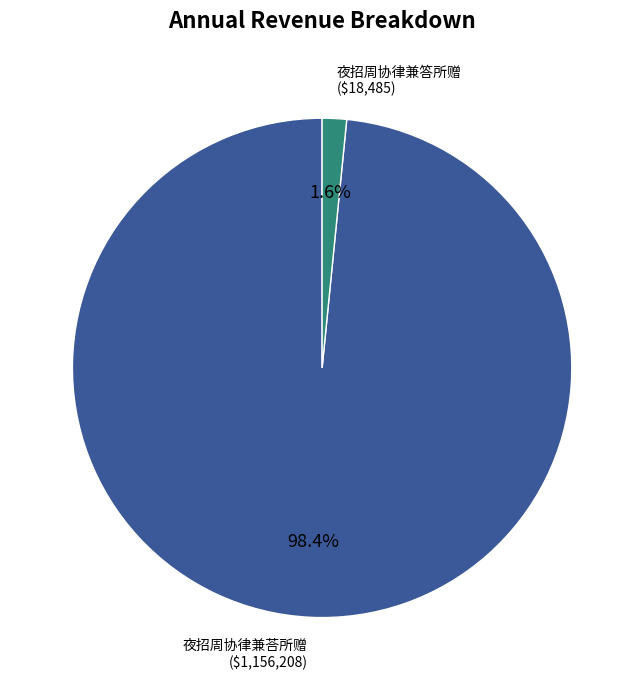

What is the largest slice in the pie chart?

夜招周协律兼荅所赠